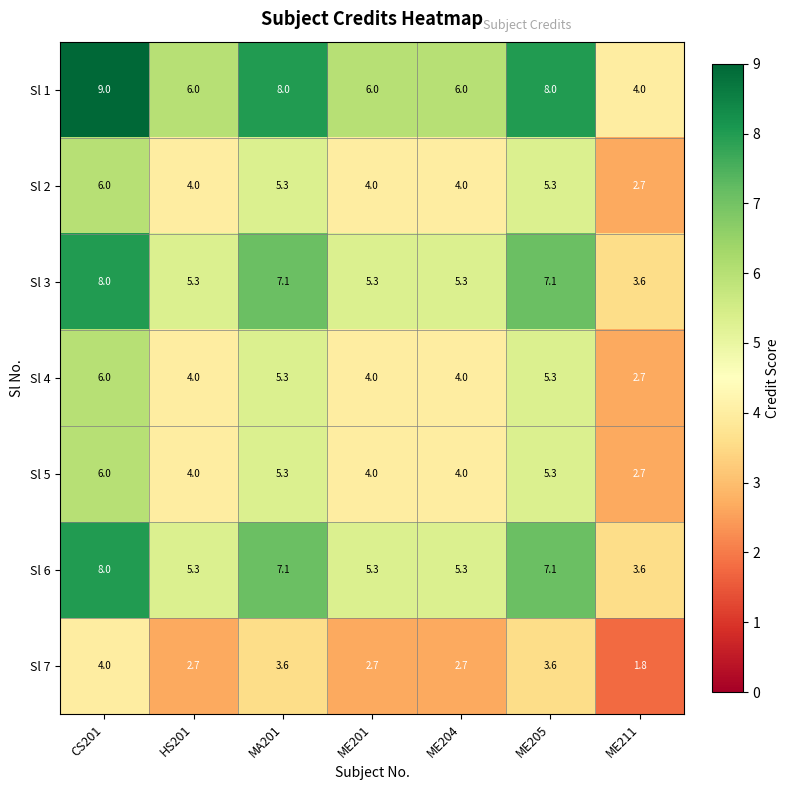

What is the approximate value of Sl 7 at ME205?

3.6